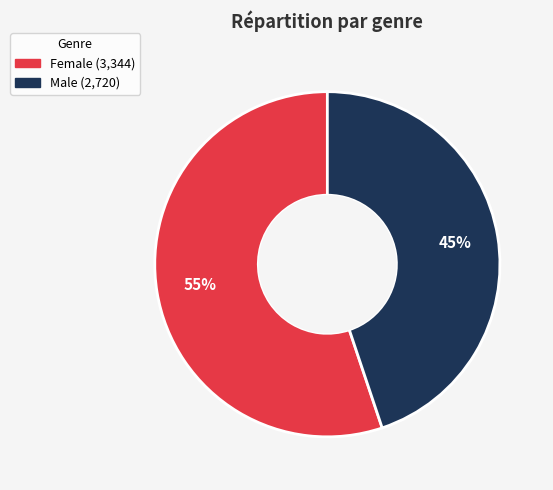

Combined, do Female and Male account for over 50%?

Yes